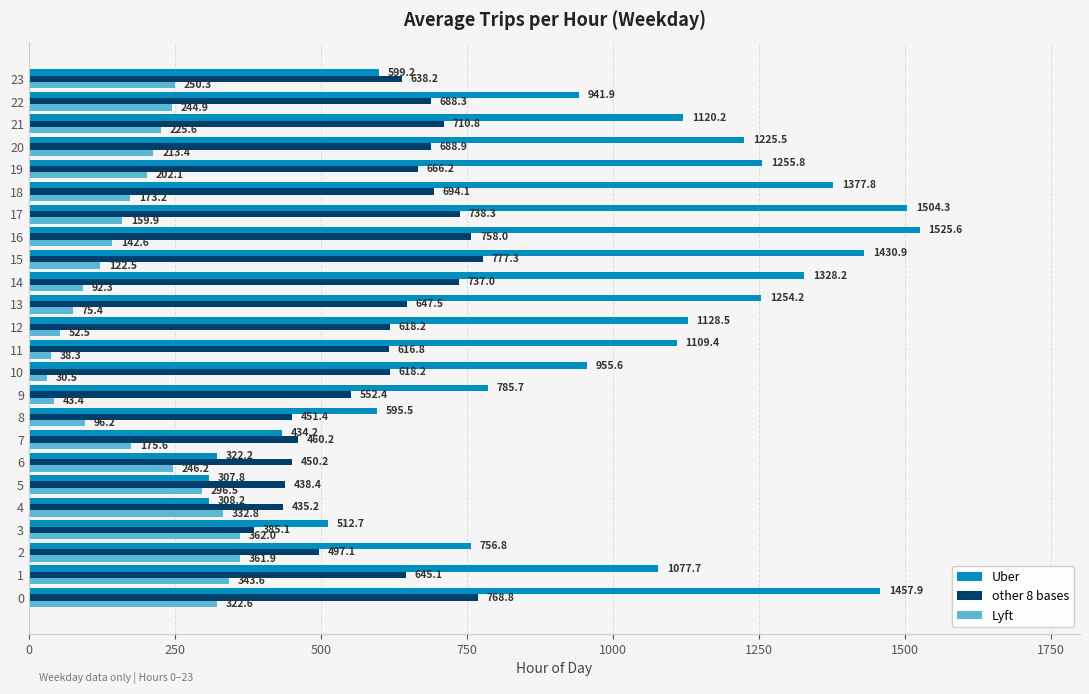

What are all the series names shown in the legend?

Uber, other 8 bases, Lyft